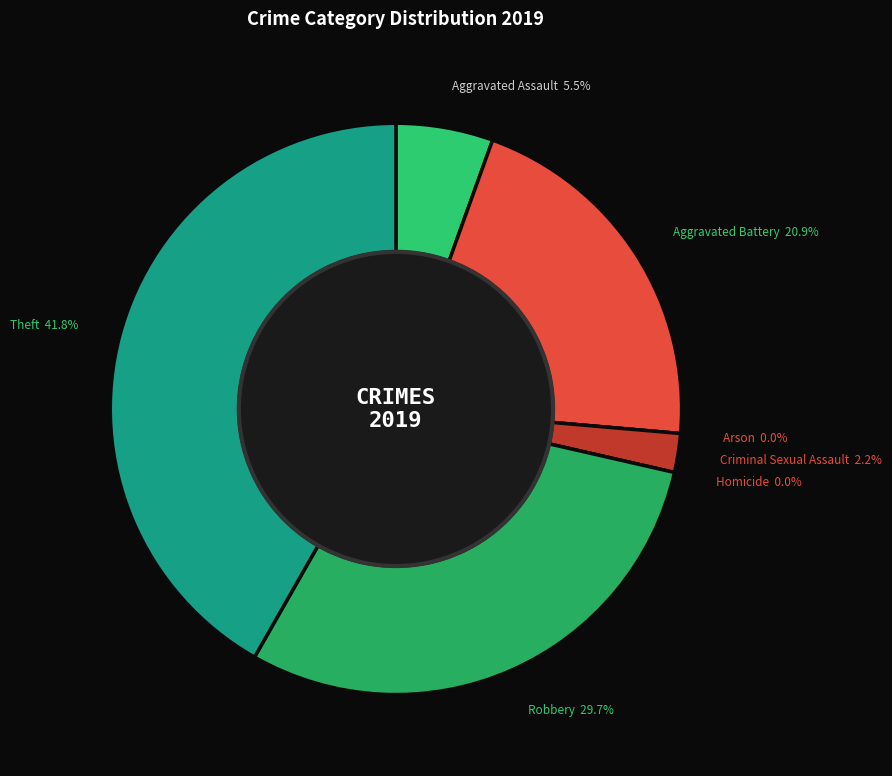

Rank the categories by value from lowest to highest.

Arson, Homicide, Criminal Sexual Assault, Aggravated Assault, Aggravated Battery, Robbery, Theft